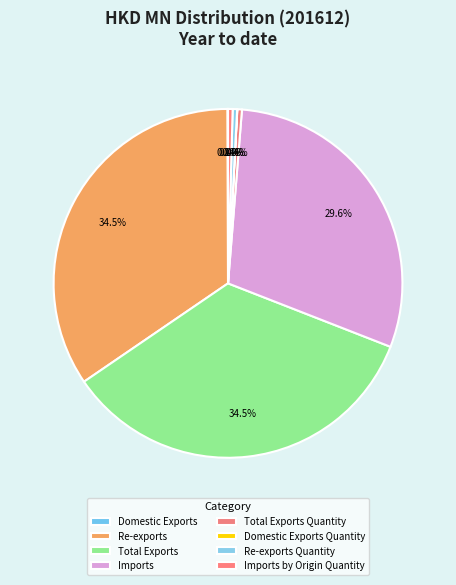

Which slice is the smallest?

Domestic Exports Quantity